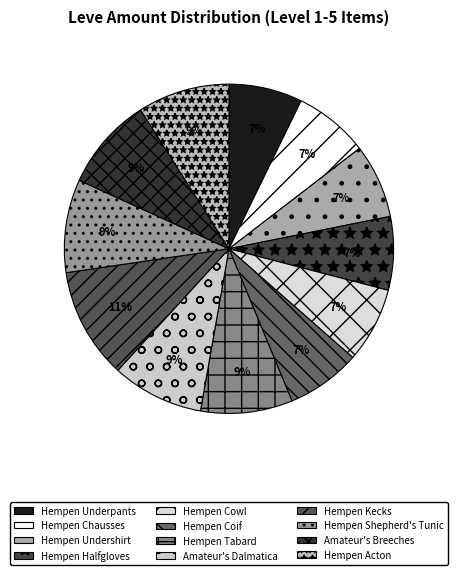

Count the number of slices in the pie.

12